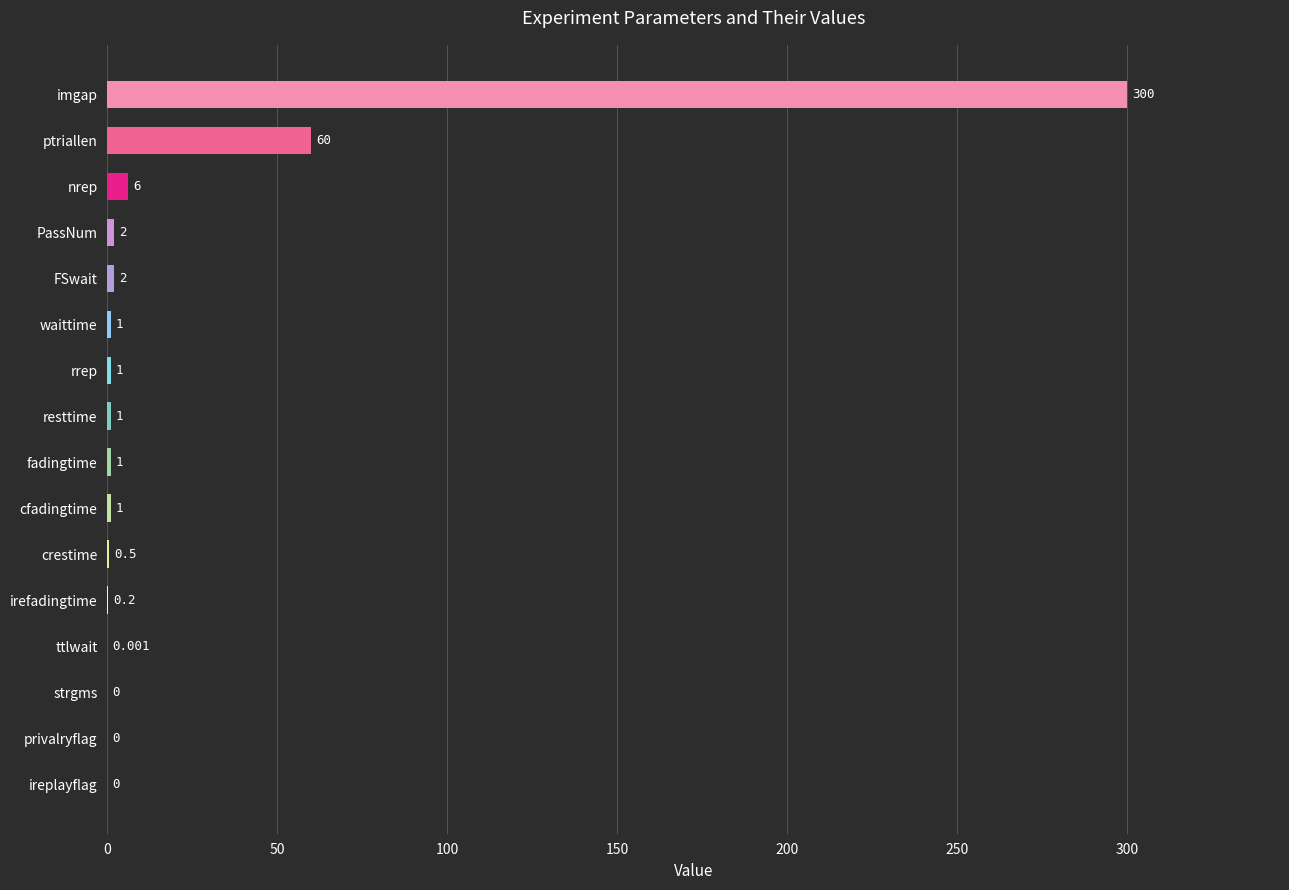

Between cfadingtime and imgap, which is larger?

imgap